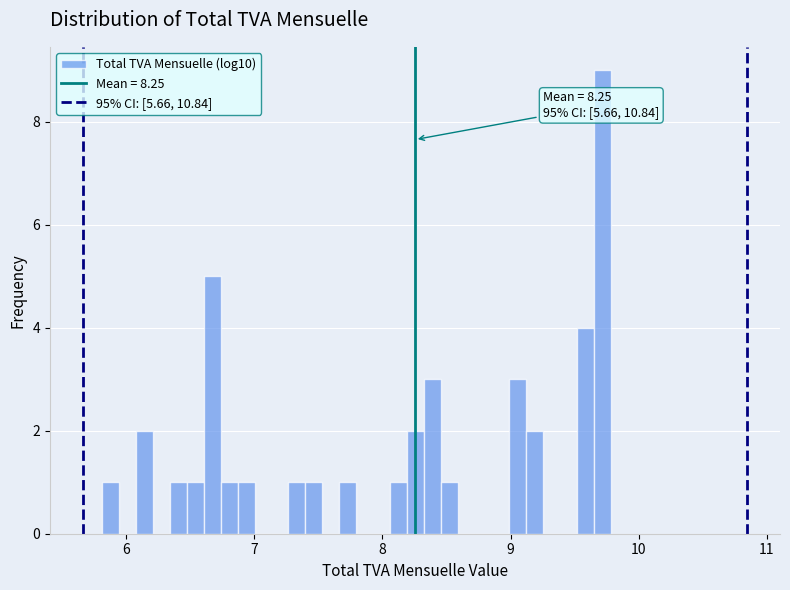

Read against the x-axis, roughly where is the centre of the tallest bar?

9.7